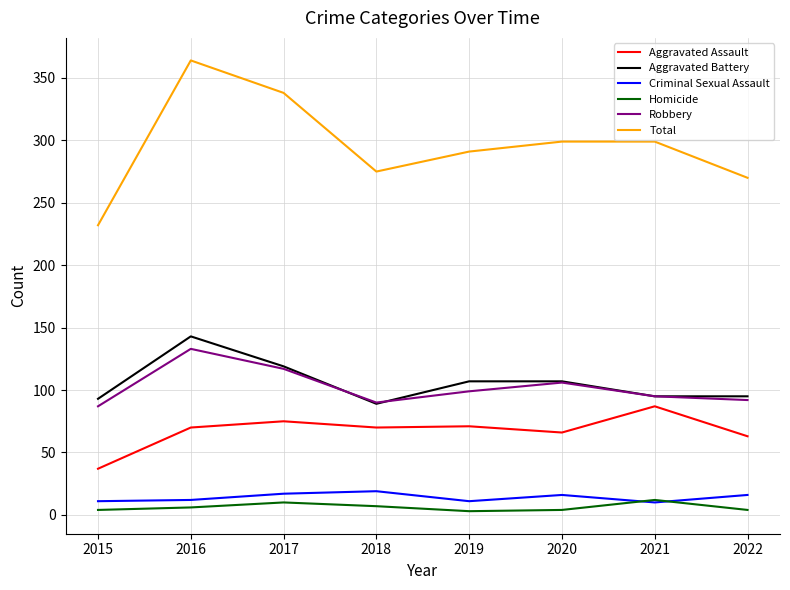

What are all the series names shown in the legend?

Aggravated Assault, Aggravated Battery, Criminal Sexual Assault, Homicide, Robbery, Total